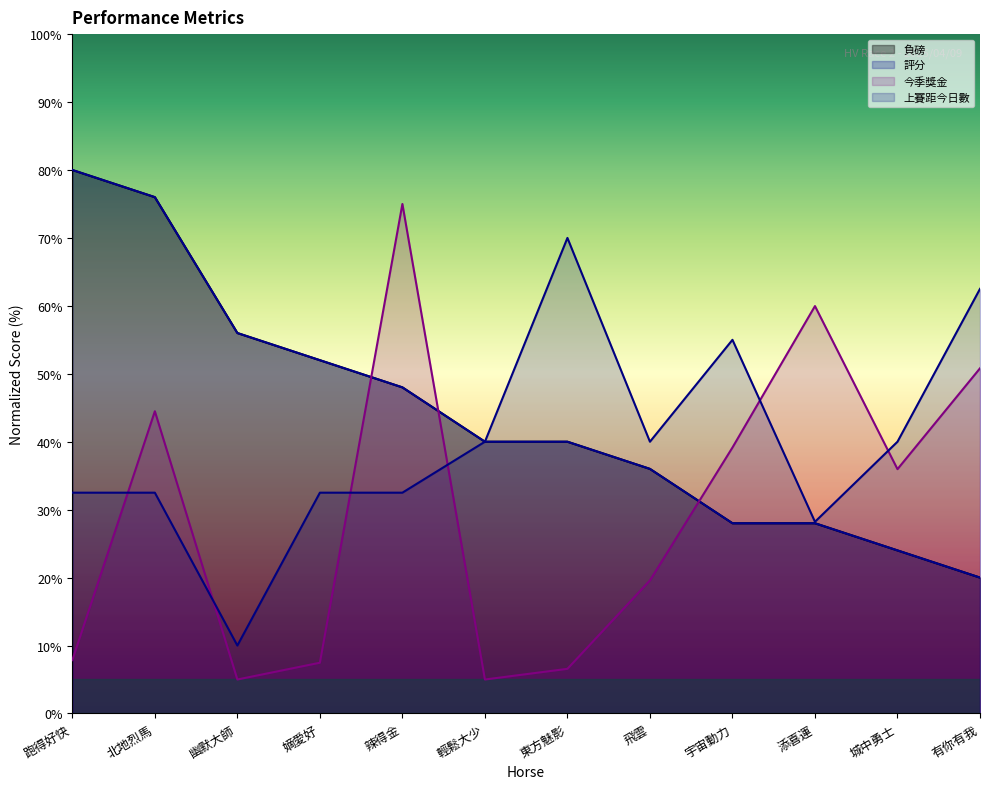

Does the chart have visible grid lines?

No